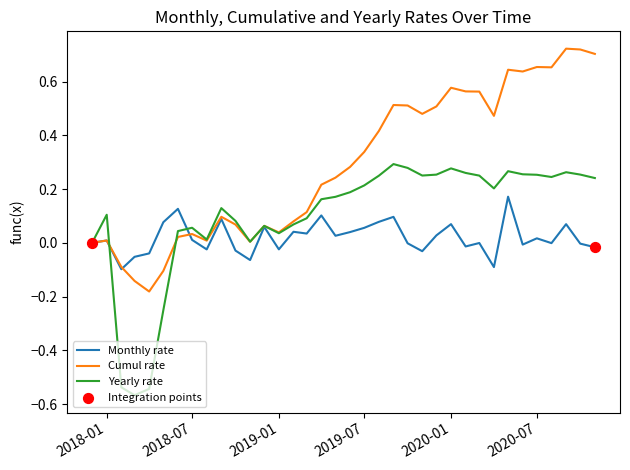

Which series has the largest total across all categories?

Cumul rate